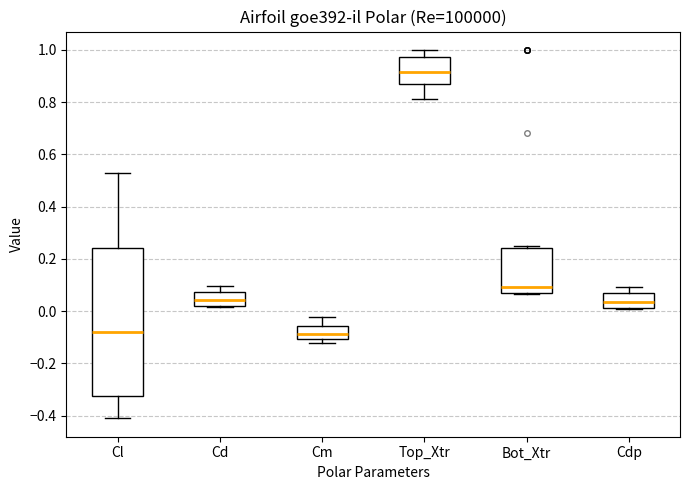

Reading left to right, read every box against the y-axis: the position of its median line, the range the box covers, and the ends of its whiskers. The values are not printed on the chart, so give them approximately, as read against the axis.

Cl: median -0.08, box -0.32 to 0.24, whiskers -0.42 to 0.52
Cd: median 0.04, box 0.02 to 0.08, whiskers 0.02 to 0.10
Cm: median -0.08, box -0.10 to -0.06, whiskers -0.12 to -0.02
Top_Xtr: median 0.92, box 0.86 to 0.98, whiskers 0.82 to 1.00
Bot_Xtr: median 0.10, box 0.06 to 0.24, whiskers 0.06 to 0.26
Cdp: median 0.04, box 0.02 to 0.06, whiskers 0.00 to 0.10